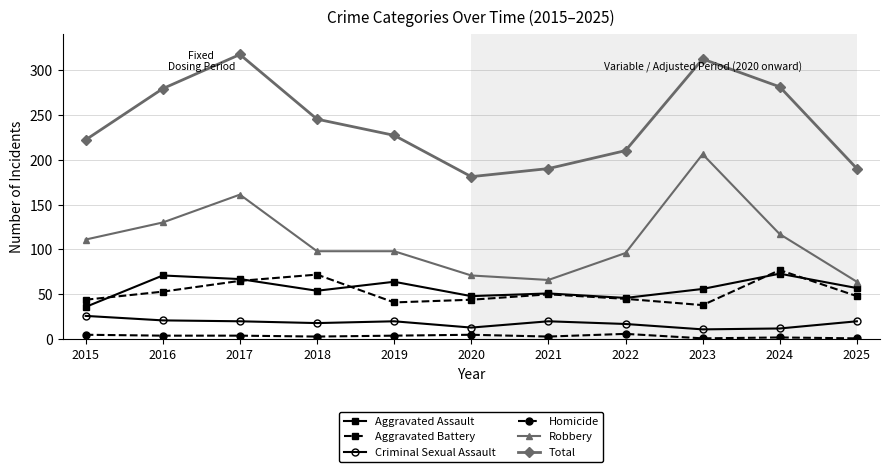

At which category does Aggravated Assault reach its first local valley?

2018